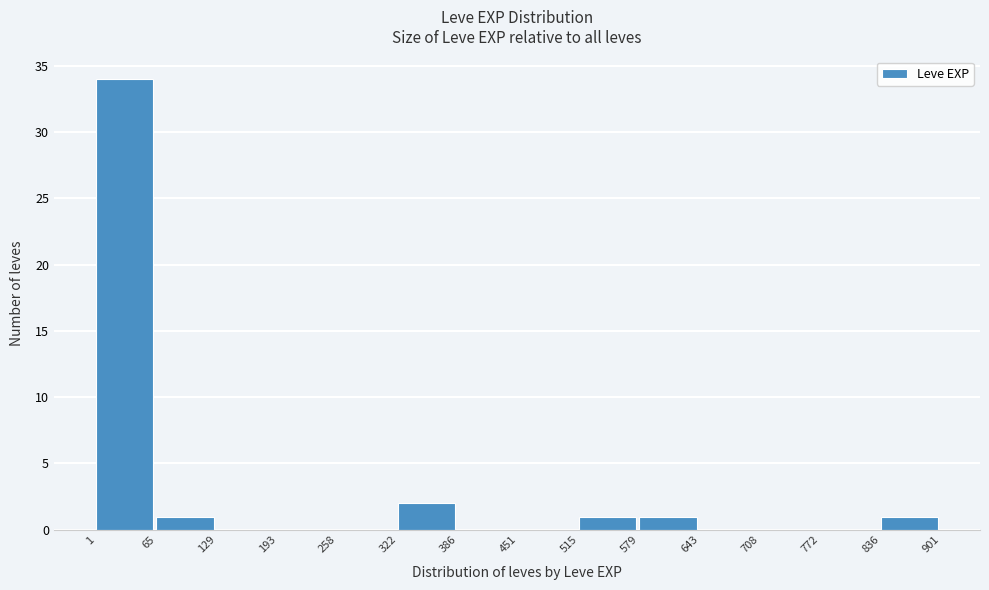

Reading left to right, list every bar in this chart as the range it spans on the x-axis followed by its height. The values are not printed on the chart, so give them approximately, as read against the axis.

1 to 65: 34
65 to 129: 1
129 to 193: 0
193 to 258: 0
258 to 322: 0
322 to 386: 2
386 to 451: 0
451 to 515: 0
515 to 579: 1
579 to 643: 1
643 to 708: 0
708 to 772: 0
772 to 836: 0
836 to 901: 1